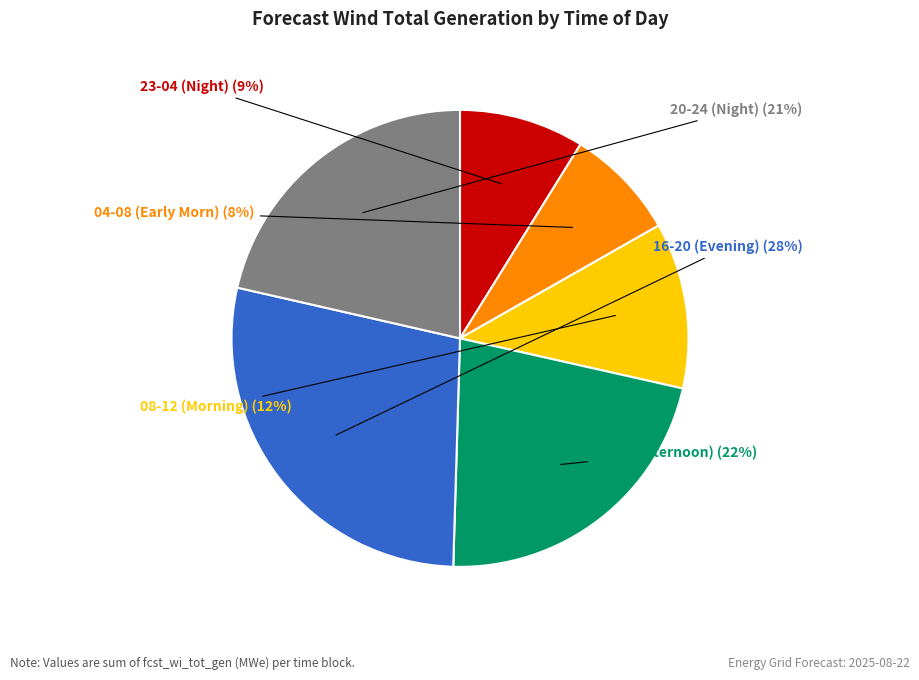

Does any single category account for the majority?

No